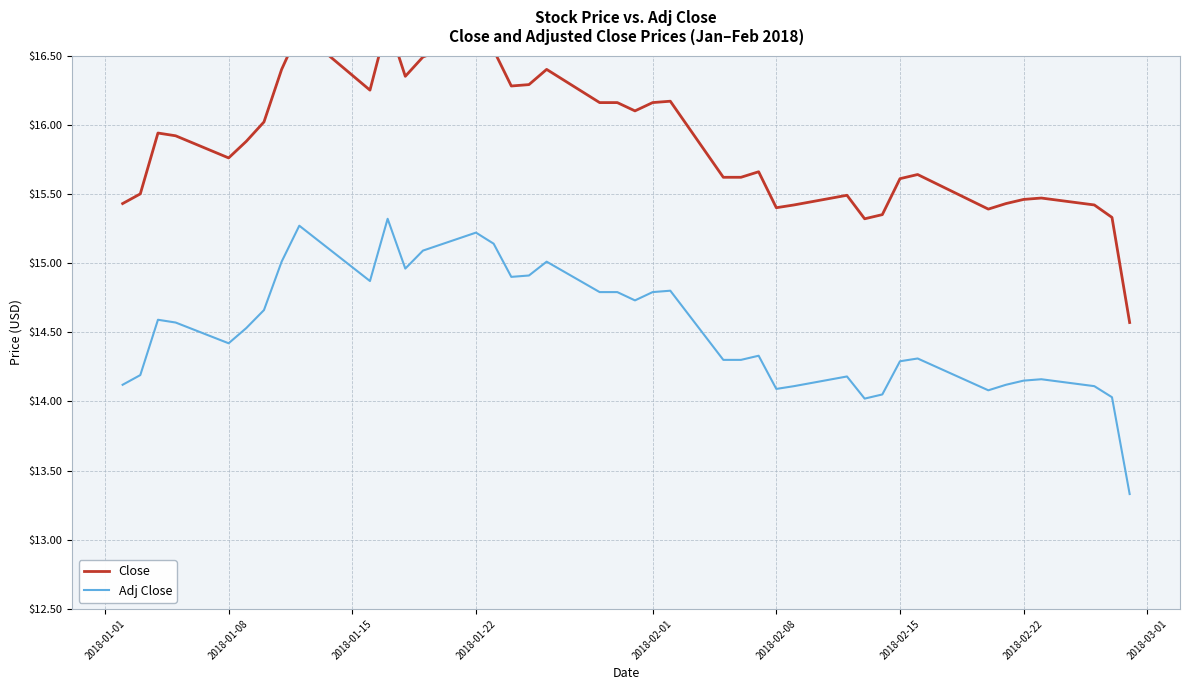

True or false: Adj Close has a value of 14.3 at 2018-02-15.

True